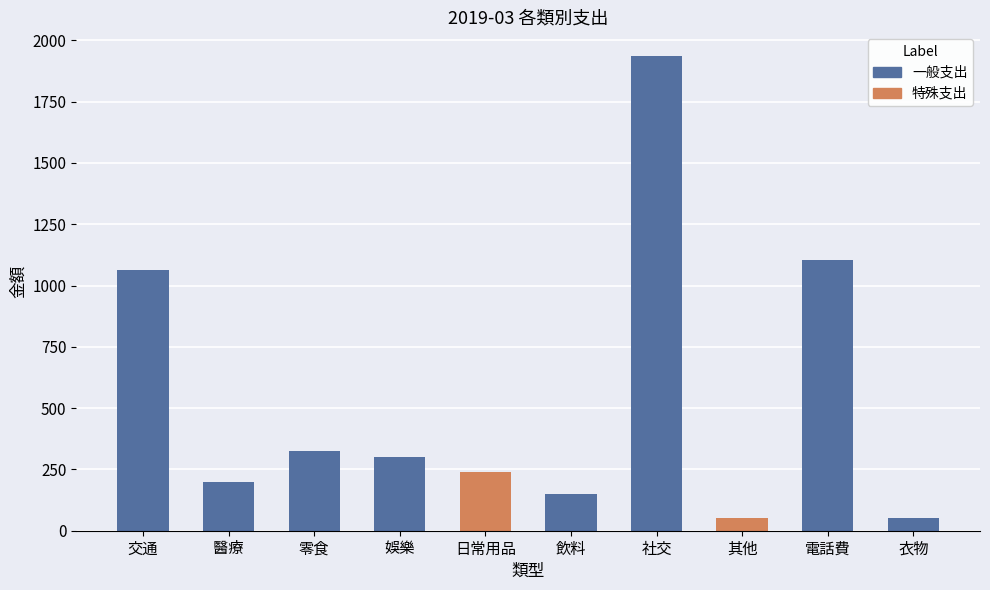

What is the value of the 7th bar from the left?

1936